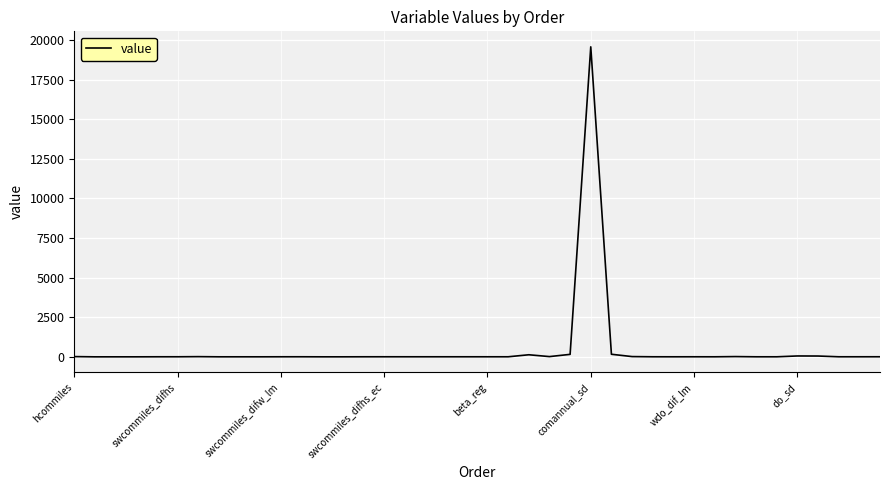

What is the difference between the second highest and minimum values?

162.9